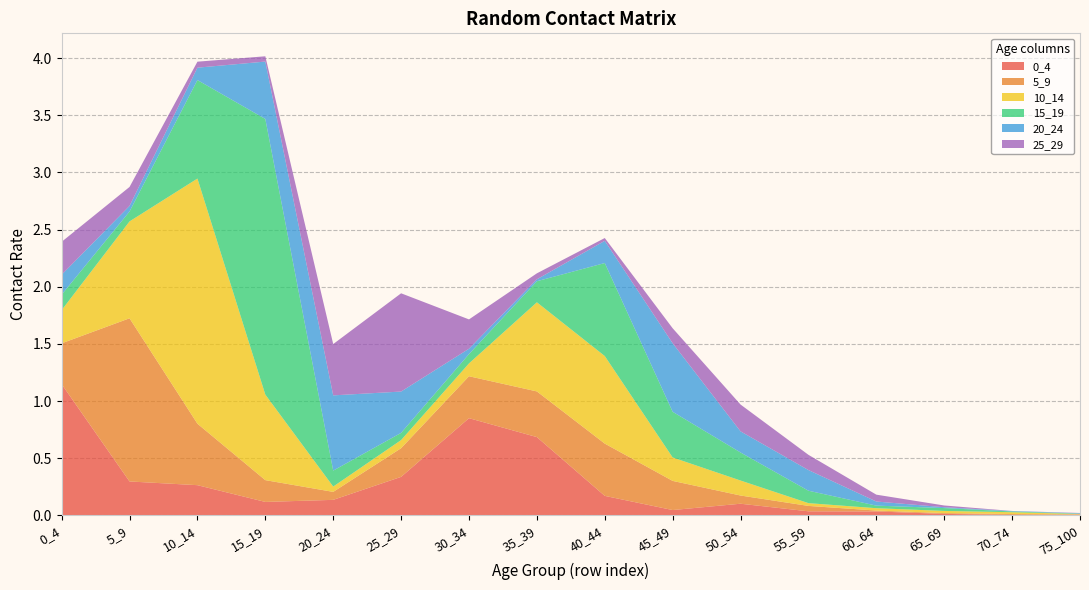

Reading right to left, transcribe all the data shown in this chart.

0_4: 75_100=0.0	70_74=0.0	65_69=0.0	60_64=0.0	55_59=0.0	50_54=0.1	45_49=0.0	40_44=0.2	35_39=0.7	30_34=0.8	25_29=0.3	20_24=0.1	15_19=0.1	10_14=0.3	5_9=0.3	0_4=1.1
5_9: 75_100=0.0	70_74=0.0	65_69=0.0	60_64=0.0	55_59=0.0	50_54=0.1	45_49=0.3	40_44=0.5	35_39=0.4	30_34=0.4	25_29=0.3	20_24=0.1	15_19=0.2	10_14=0.5	5_9=1.4	0_4=0.4
10_14: 75_100=0.0	70_74=0.0	65_69=0.0	60_64=0.0	55_59=0.0	50_54=0.1	45_49=0.2	40_44=0.8	35_39=0.8	30_34=0.1	25_29=0.1	20_24=0.0	15_19=0.7	10_14=2.1	5_9=0.8	0_4=0.3
15_19: 75_100=0.0	70_74=0.0	65_69=0.0	60_64=0.0	55_59=0.1	50_54=0.2	45_49=0.4	40_44=0.8	35_39=0.2	30_34=0.1	25_29=0.1	20_24=0.1	15_19=2.4	10_14=0.9	5_9=0.1	0_4=0.1
20_24: 75_100=0.0	70_74=0.0	65_69=0.0	60_64=0.0	55_59=0.2	50_54=0.2	45_49=0.6	40_44=0.2	35_39=0.0	30_34=0.0	25_29=0.4	20_24=0.7	15_19=0.5	10_14=0.1	5_9=0.0	0_4=0.2
25_29: 75_100=0.0	70_74=0.0	65_69=0.0	60_64=0.1	55_59=0.1	50_54=0.2	45_49=0.1	40_44=0.0	35_39=0.1	30_34=0.3	25_29=0.9	20_24=0.4	15_19=0.0	10_14=0.1	5_9=0.2	0_4=0.3